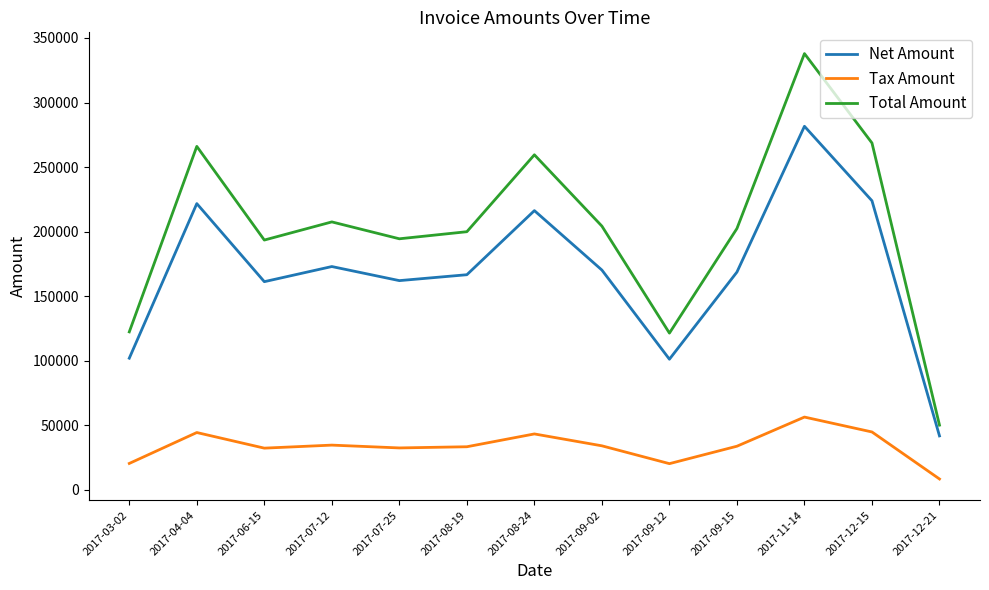

List the series in order of their overall mean, highest first.

Total Amount, Net Amount, Tax Amount